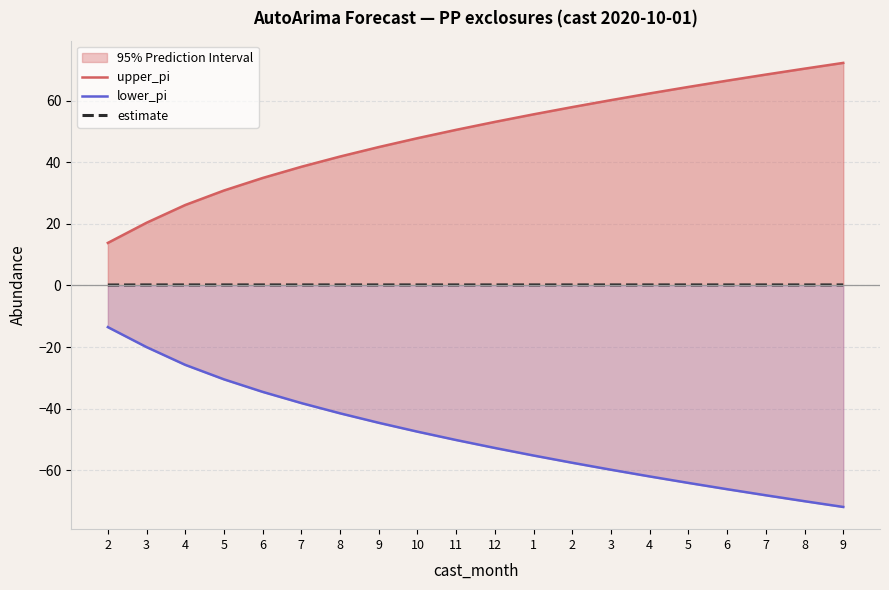

Is it true that upper_pi equals 74.3 at 1?

False